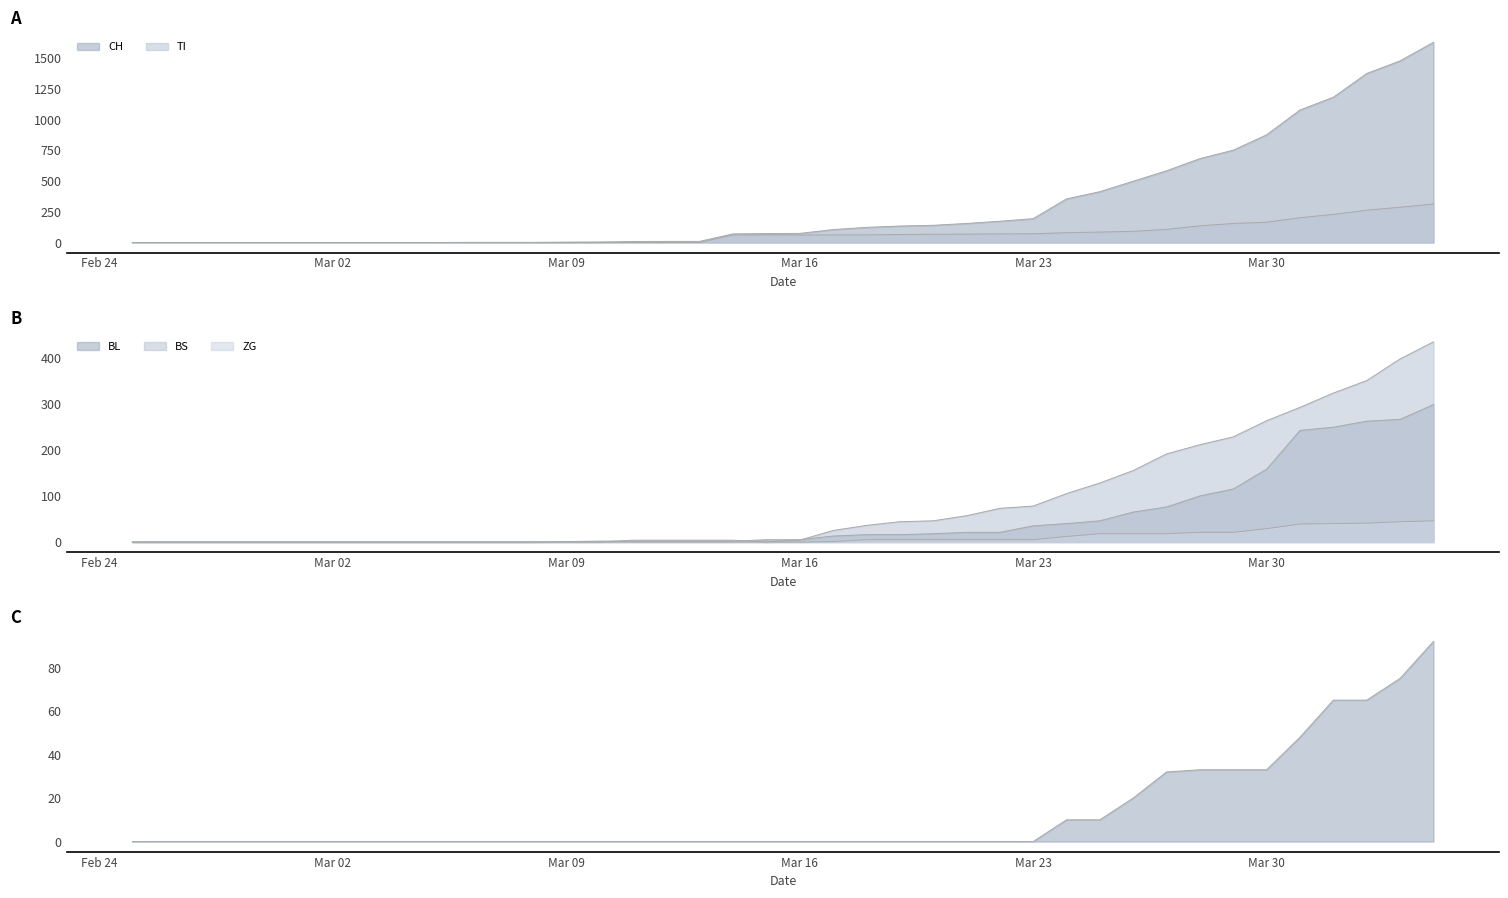

In BS, how many points are lower than both neighbors (excluding endpoints)?

1